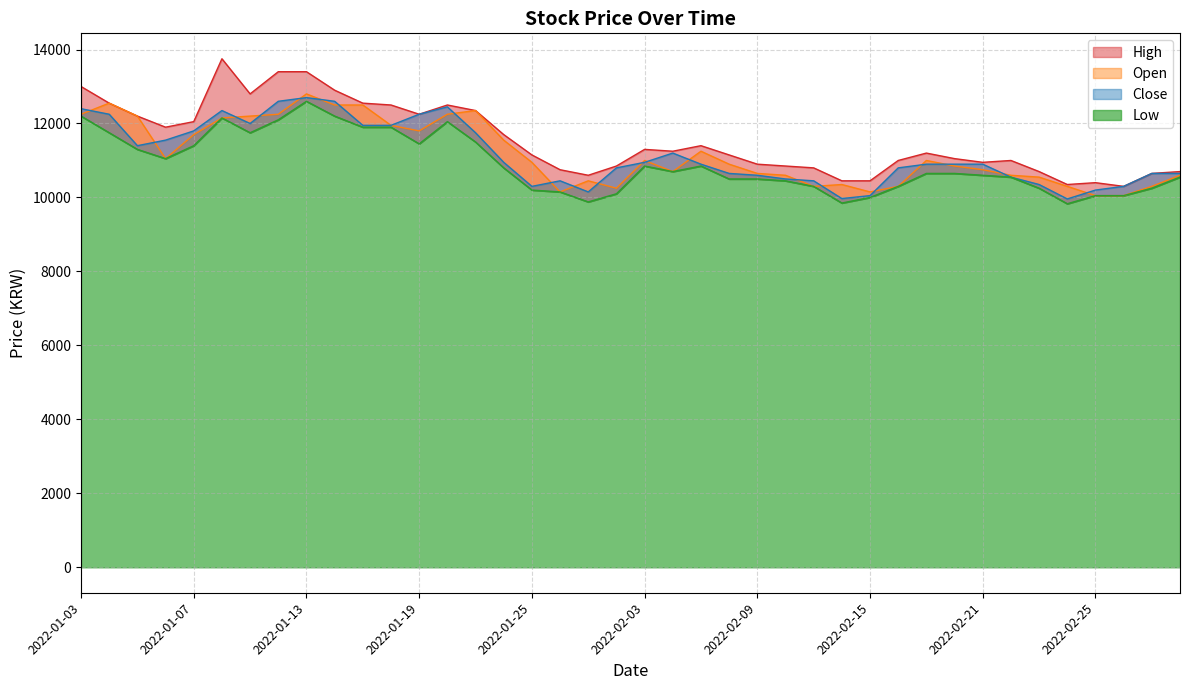

What is the label of the 11th point from the left?

2022-01-17